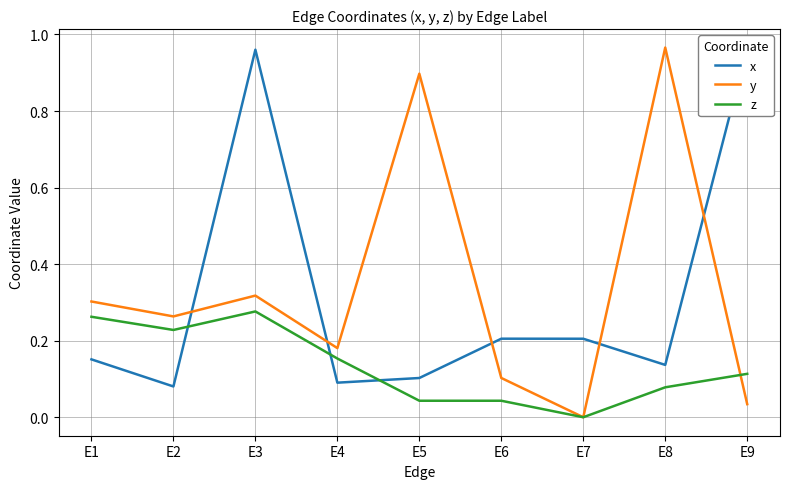

What is the approximate value of x at E8?

0.1